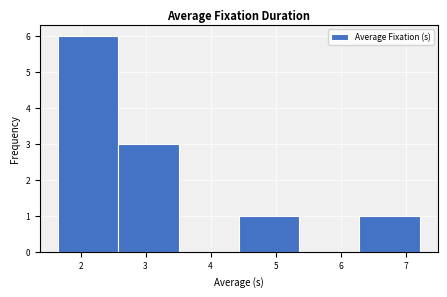

Which range on the x-axis has the tallest bar?

1.7 to 2.6